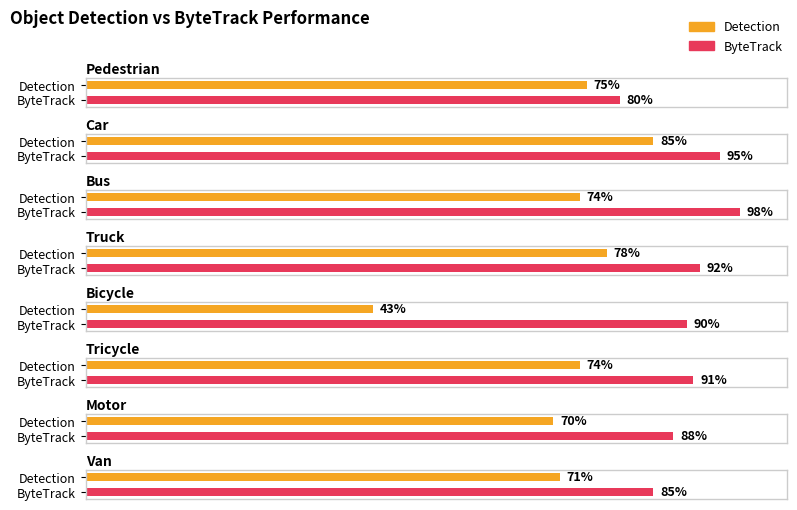

Reading left to right, extract all data points from this chart.

Detection: Pedestrian=0.8	Car=0.8	Bus=0.7	Truck=0.8	Bicycle=0.4	Tricycle=0.7	Motor=0.7	Van=0.7
ByteTrack: Pedestrian=0.8	Car=0.9	Bus=1.0	Truck=0.9	Bicycle=0.9	Tricycle=0.9	Motor=0.9	Van=0.8